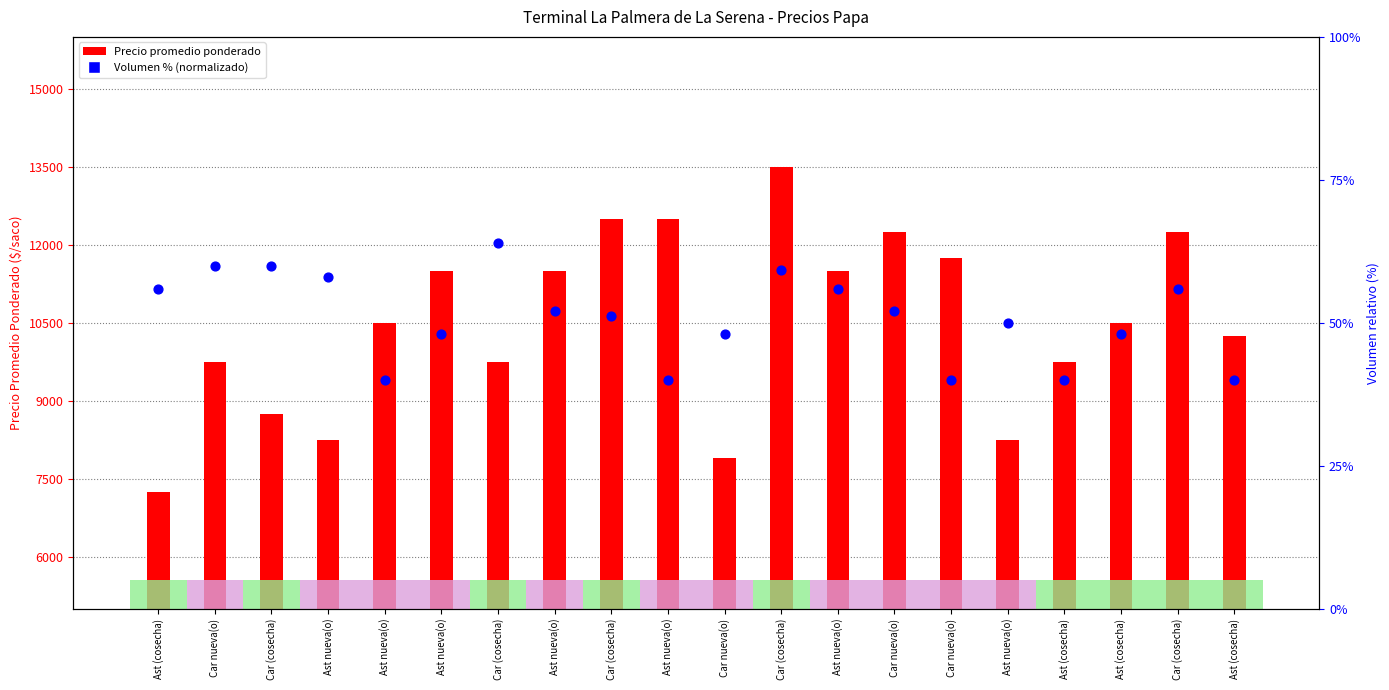

What are all the series names shown in the legend?

Precio promedio ponderado, Volumen % (normalizado)